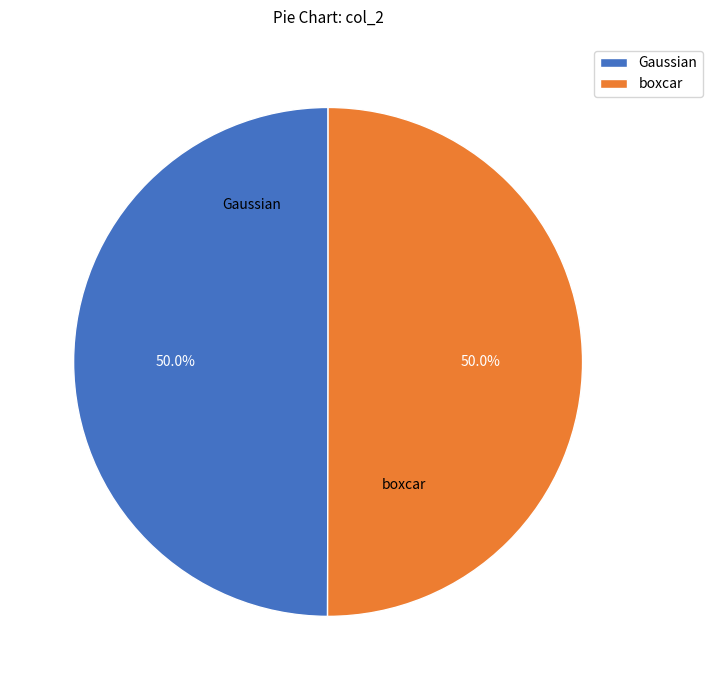

Approximately how many times larger is the value at boxcar compared to Gaussian?

1.0